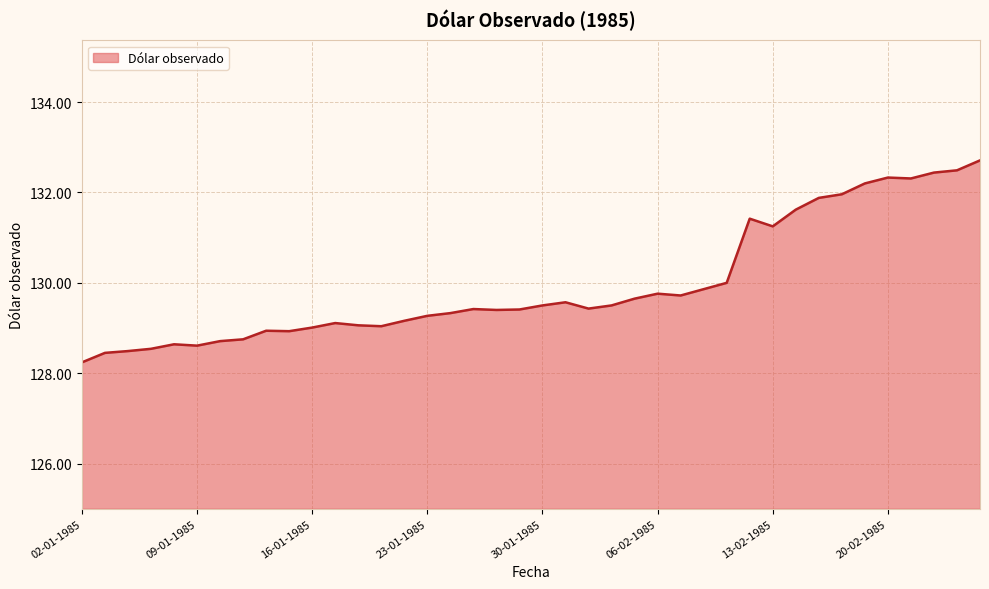

What is the minimum value shown in the chart?

128.2